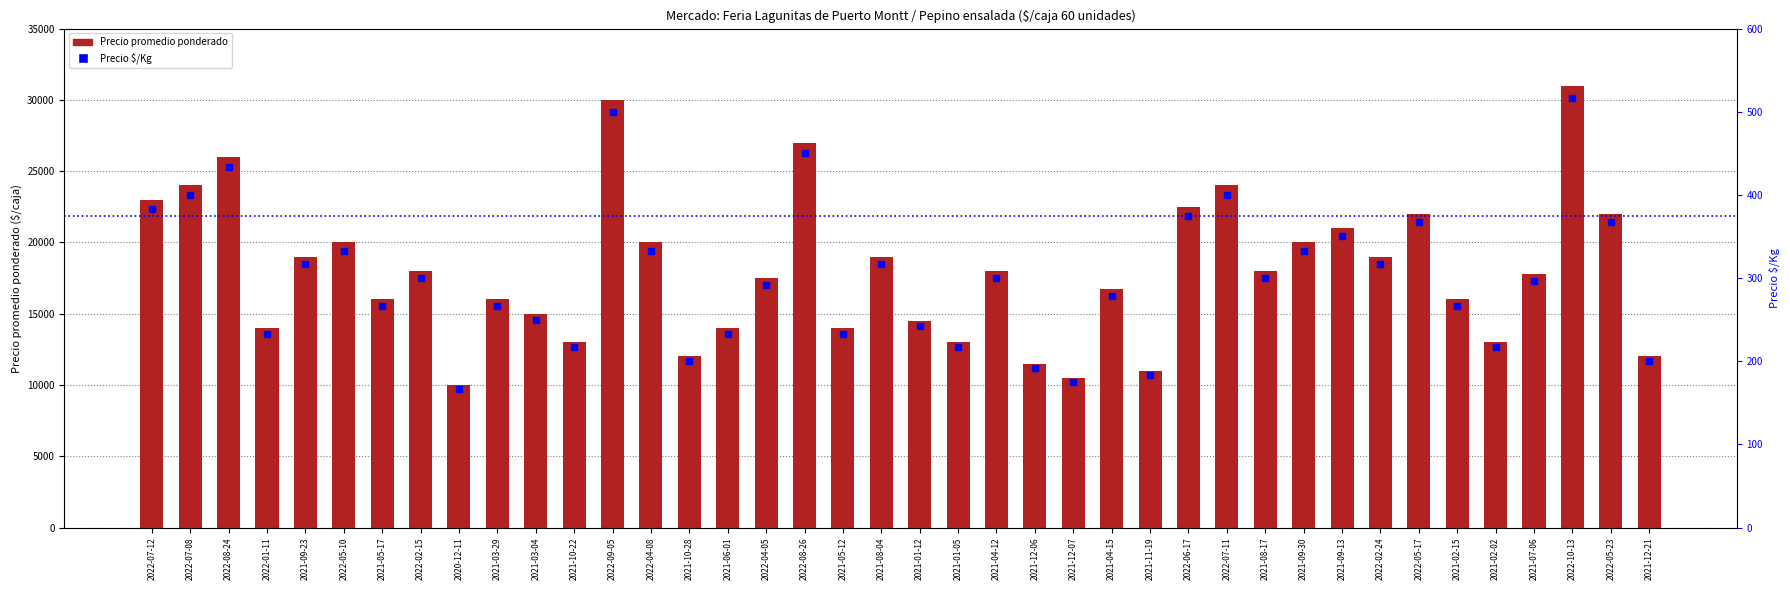

Which series has the largest total across all categories?

Precio promedio ponderado